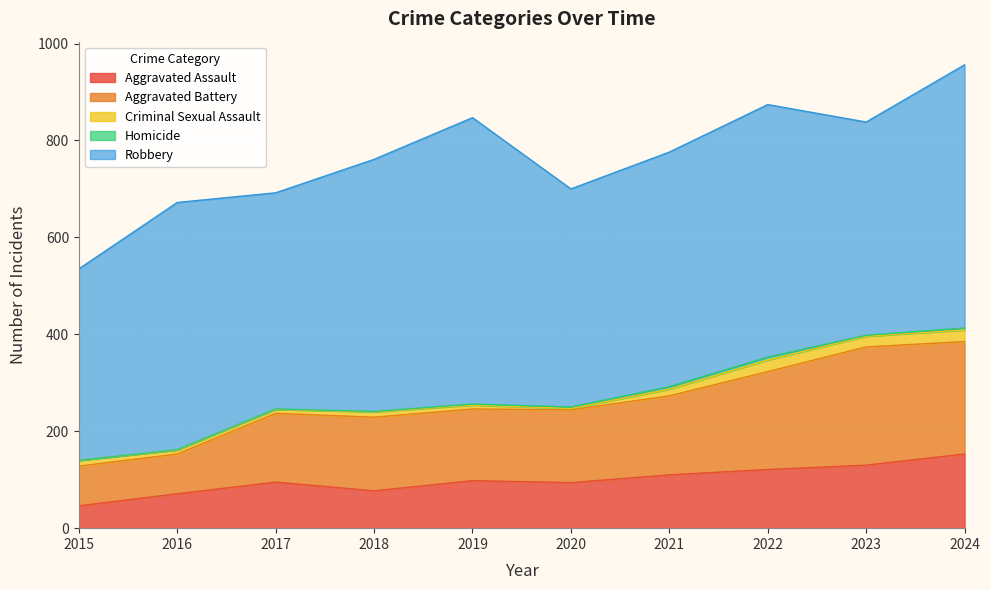

Between 2018 and 2024, which series saw the biggest shift?

Aggravated Battery